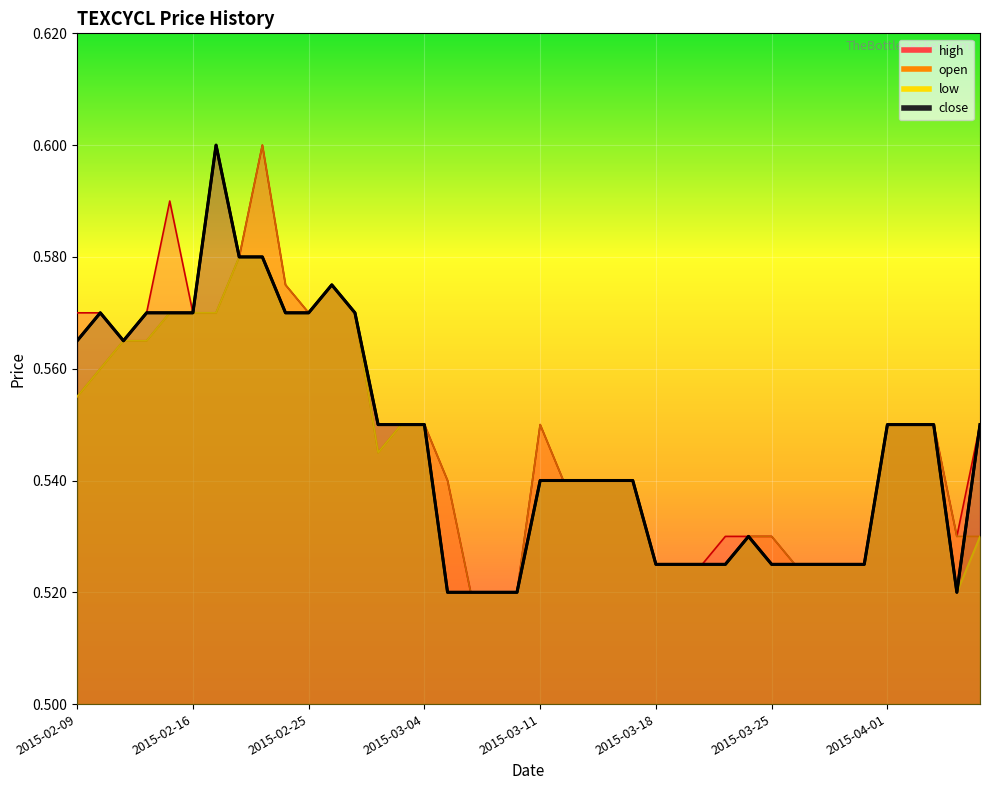

What is the label of the 1st point from the left?

2015-02-09